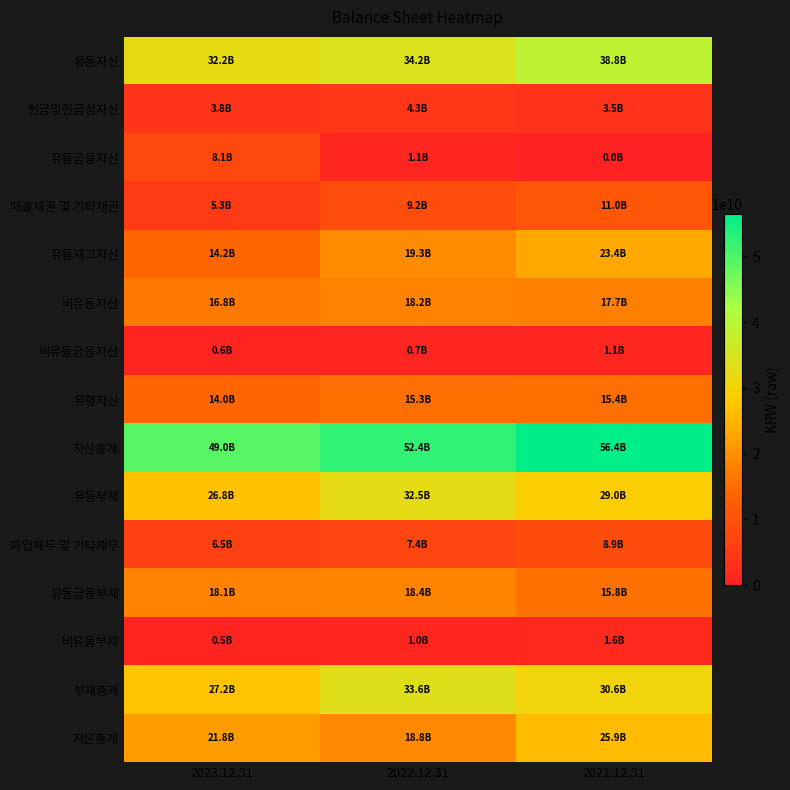

Which series changed the most between 2023.12.31 and 2021.12.31?

유동재고자산